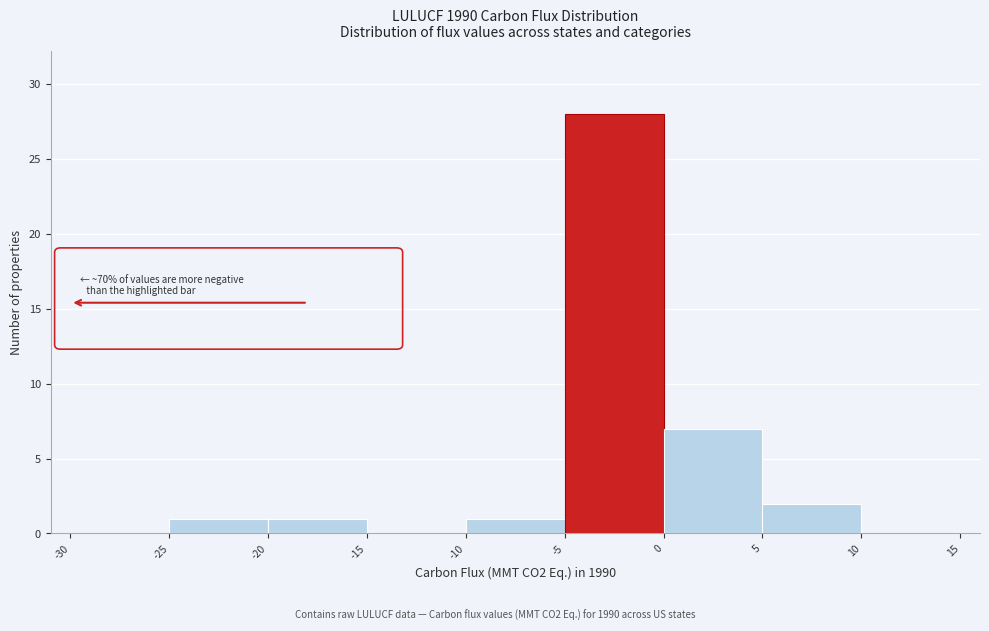

Which range on the x-axis has the tallest bar?

-5 to 0